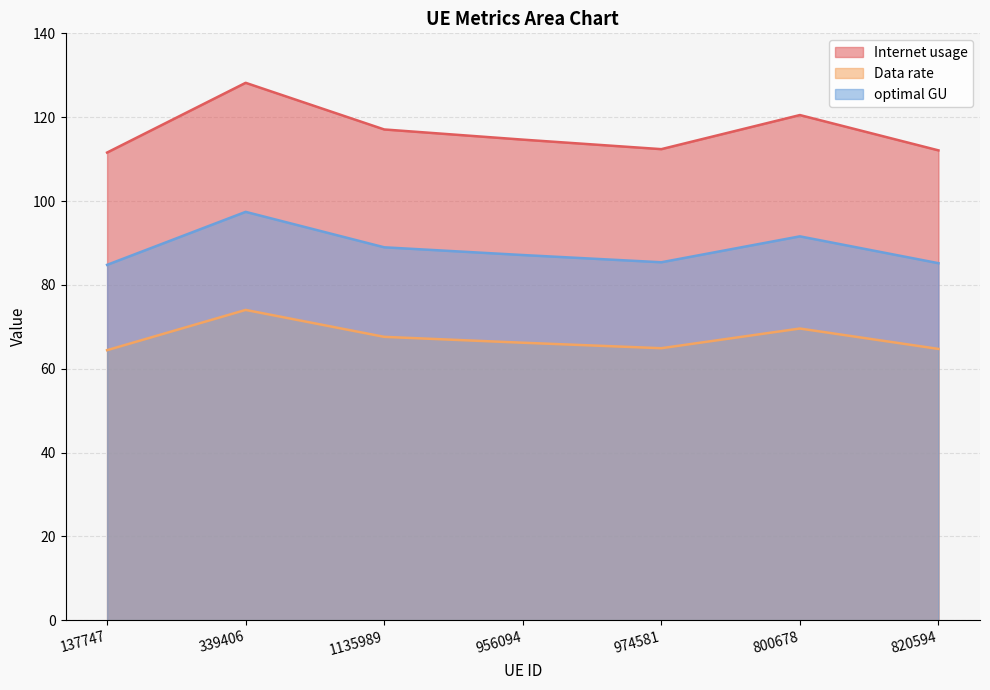

In optimal GU, how many points are higher than both neighbors (excluding endpoints)?

2